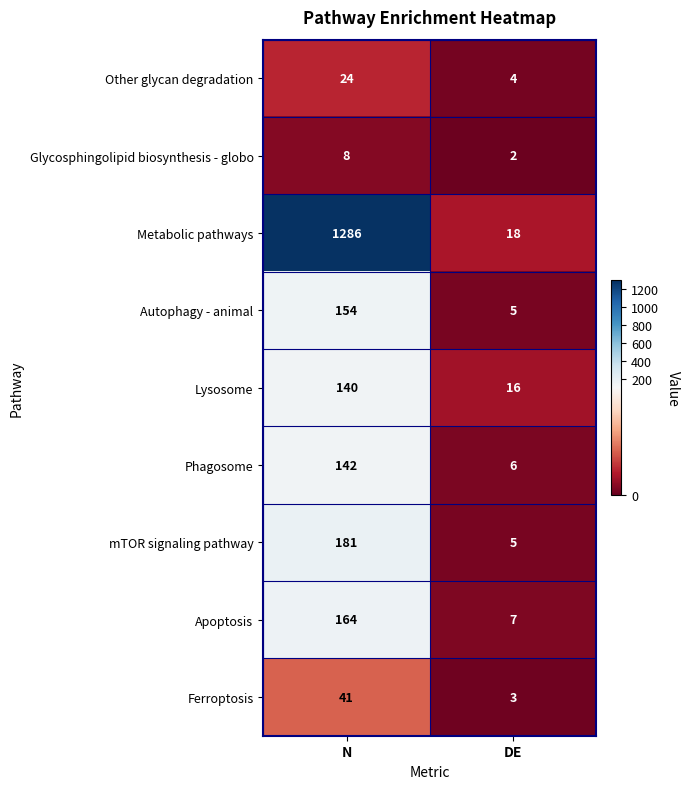

Is it true that Glycosphingolipid biosynthesis - globo equals 2 at DE?

True